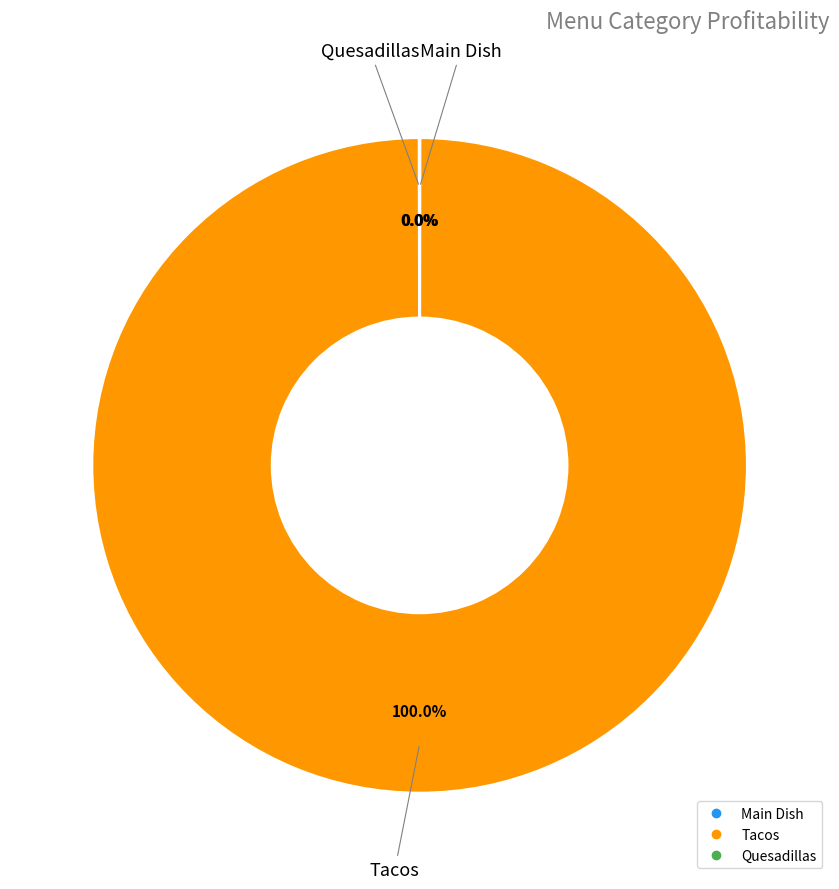

Is there any slice that represents more than half of the pie?

Yes